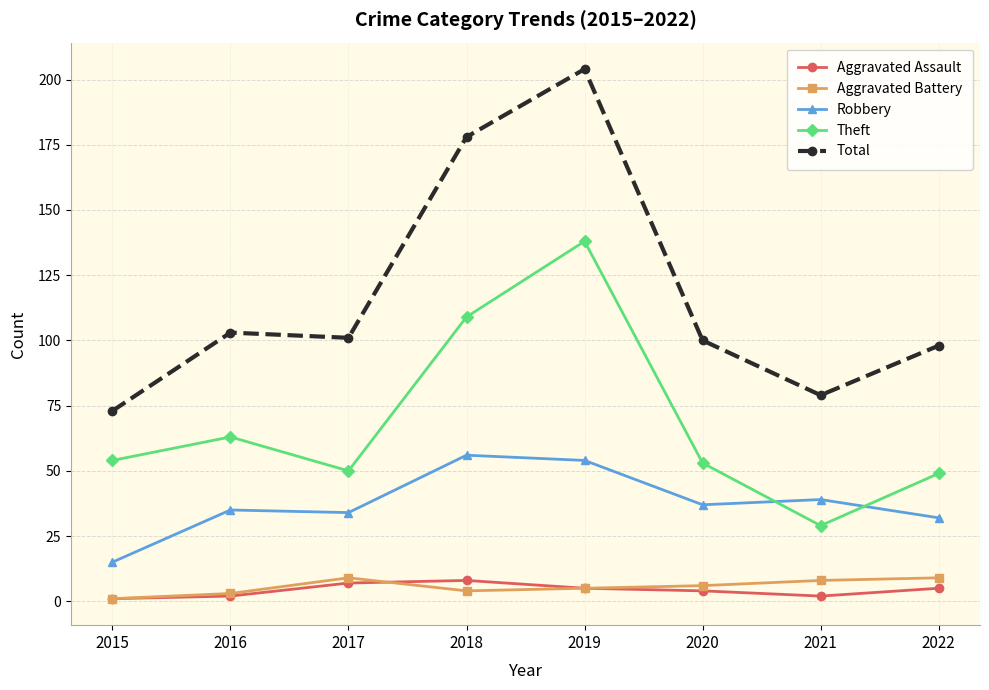

Is it true that Total equals 132 at 2017?

False